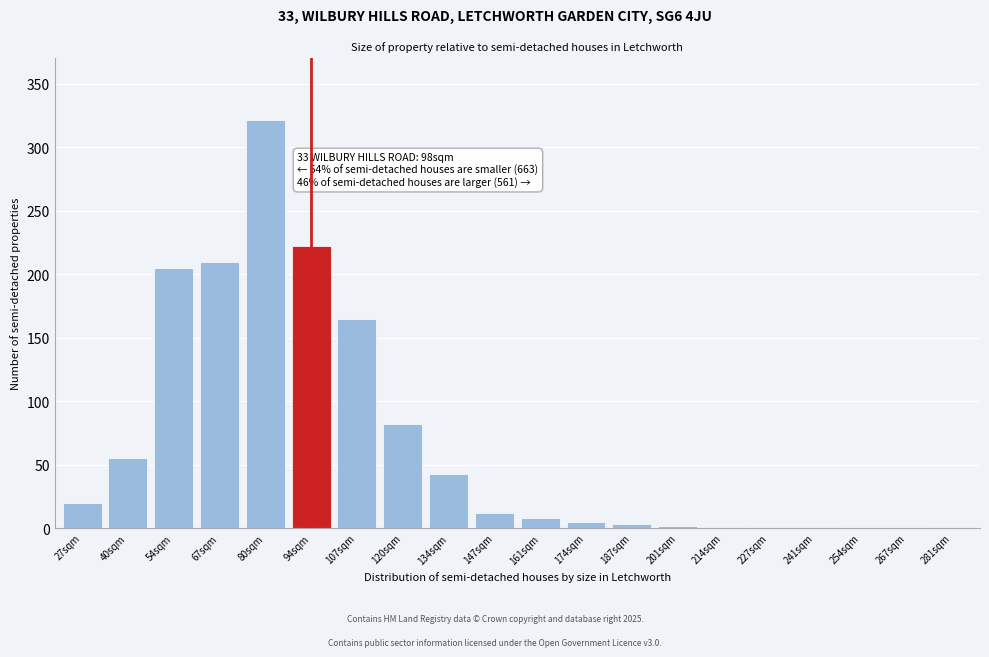

The chart shows a value of 12 at 147sqm. True or false?

True